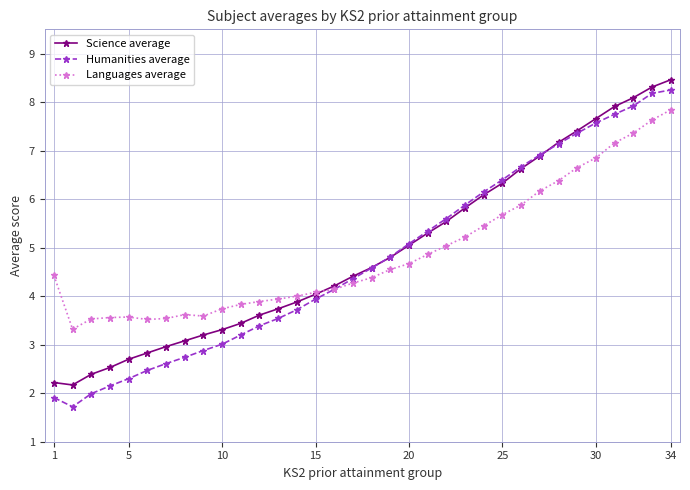

What is the difference between the second highest and second lowest values in the Science average series?

6.1